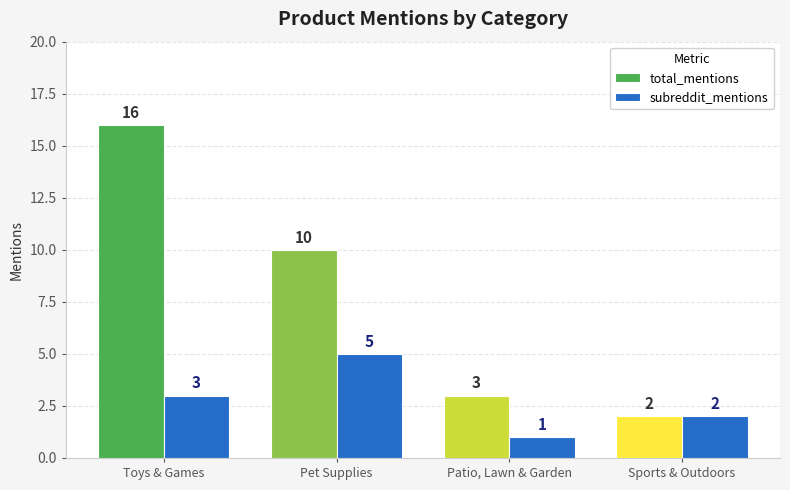

Which series changed the most between Toys & Games and Pet Supplies?

total_mentions